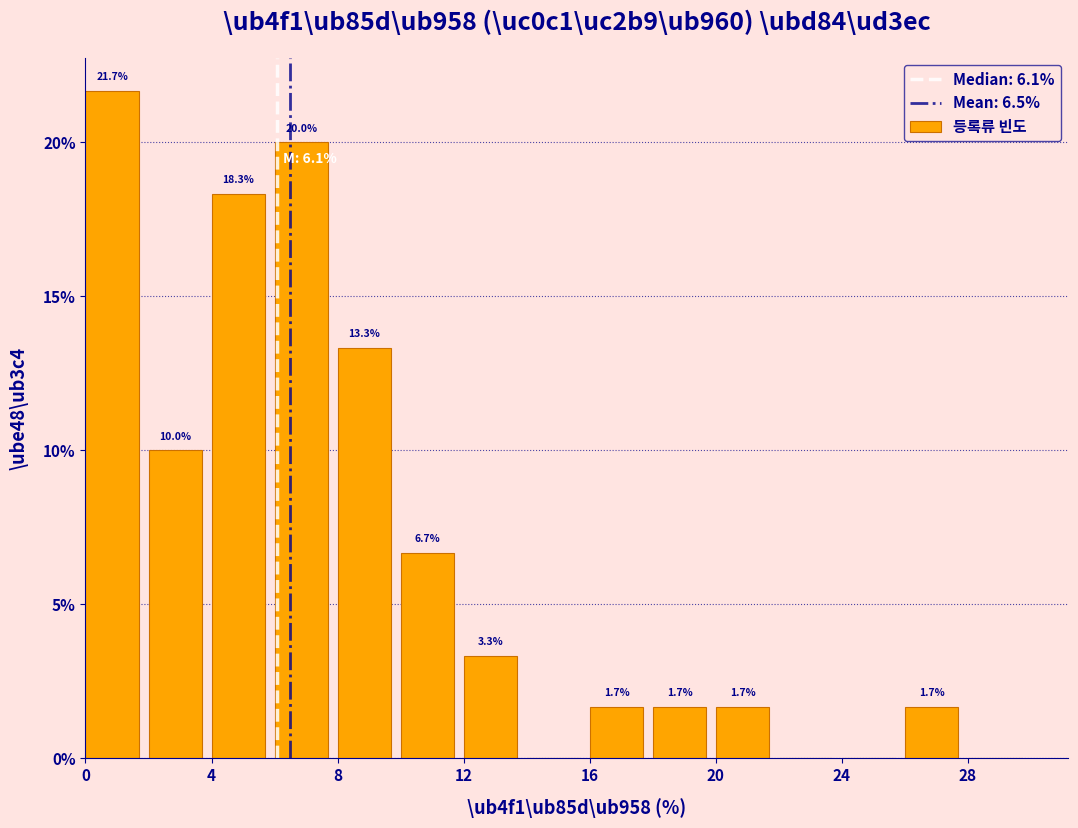

Which range on the x-axis has the tallest bar?

0 to 2